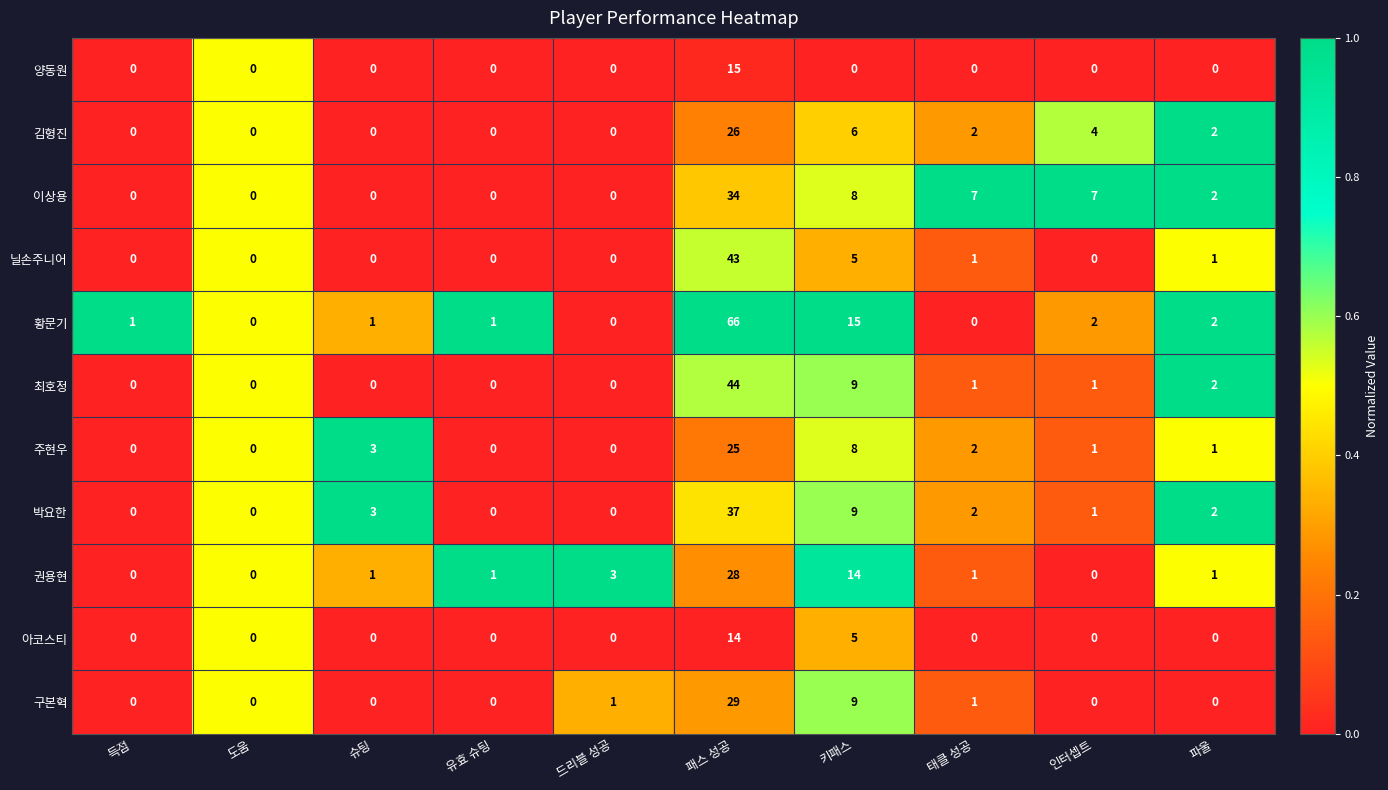

At which label is 권용현 closest to 14?

키패스